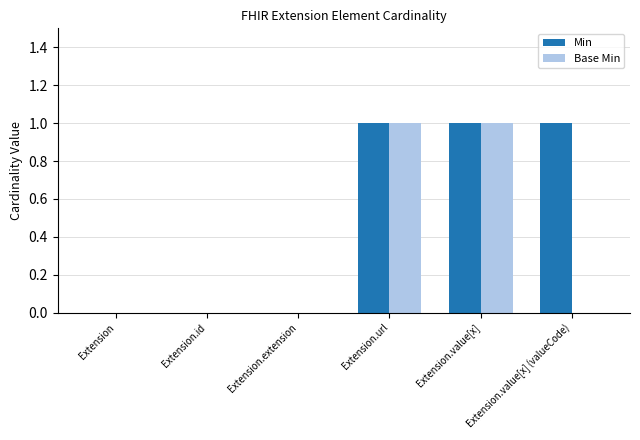

What is the difference between the Min values at Extension.id and Extension.url?

1